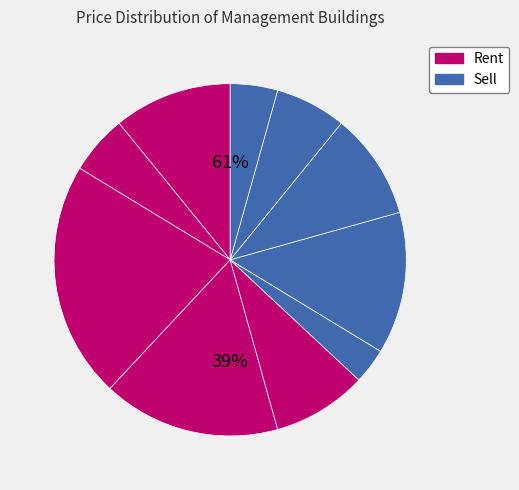

To the nearest percent, what portion does Management Building 2 represent?

5%